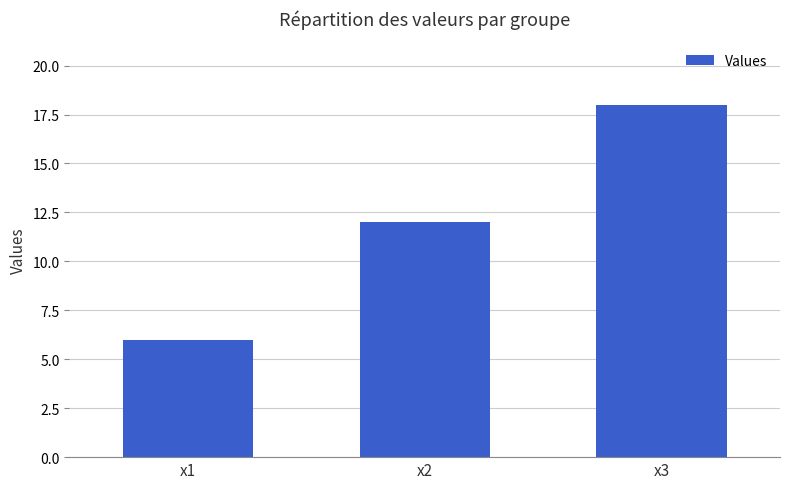

What is the greatest value displayed?

18